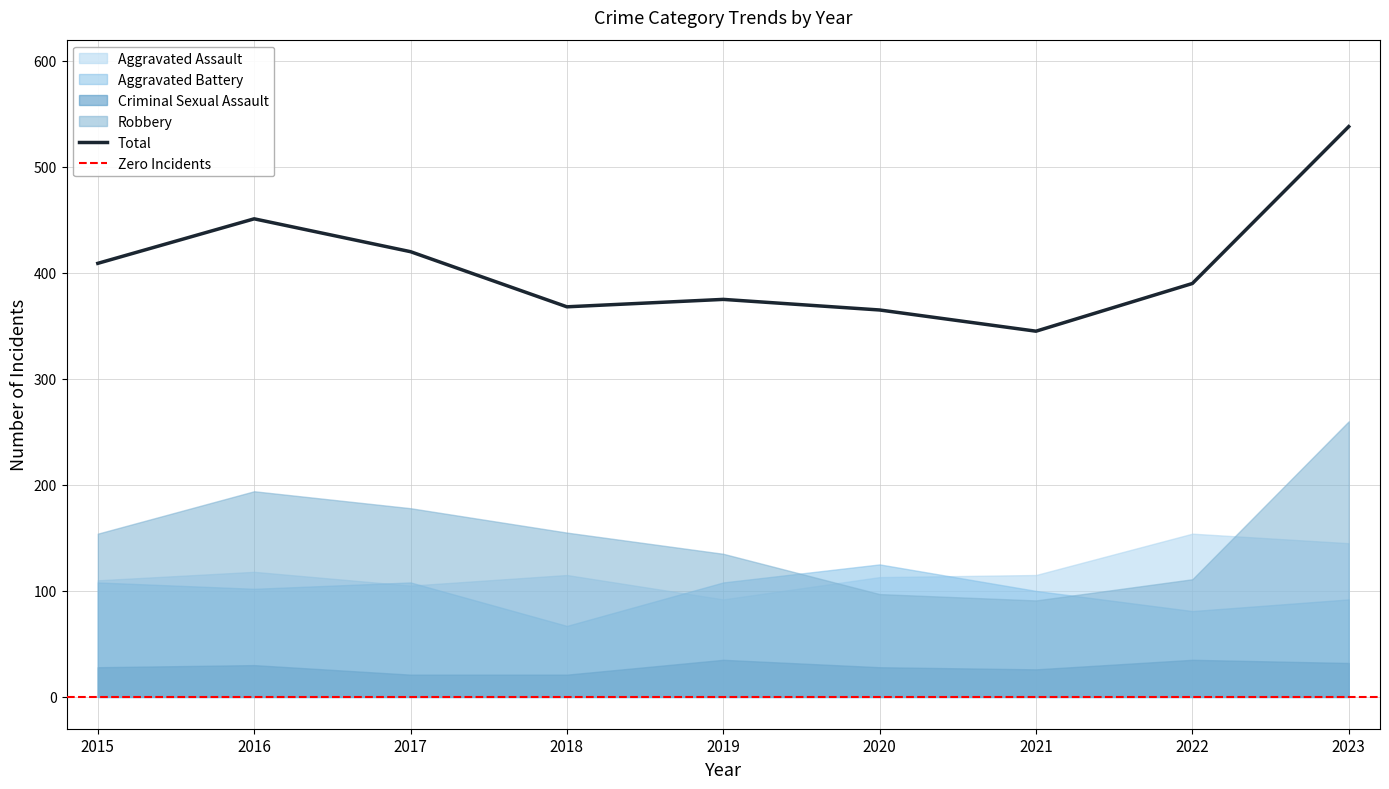

How many data points in Aggravated Battery are above 102?

4